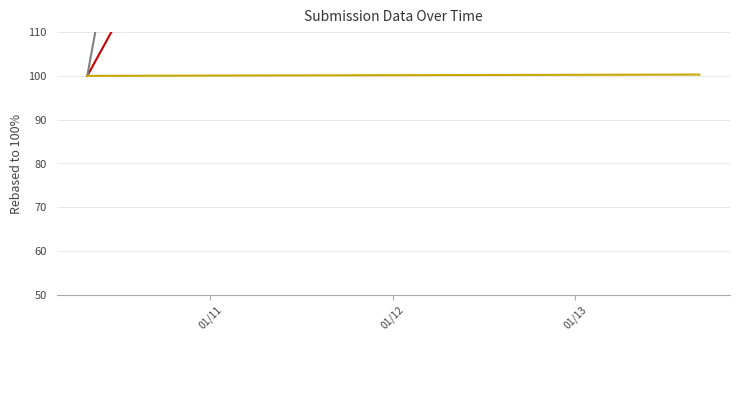

True or false: _submission__id and _index cross at least once.

False